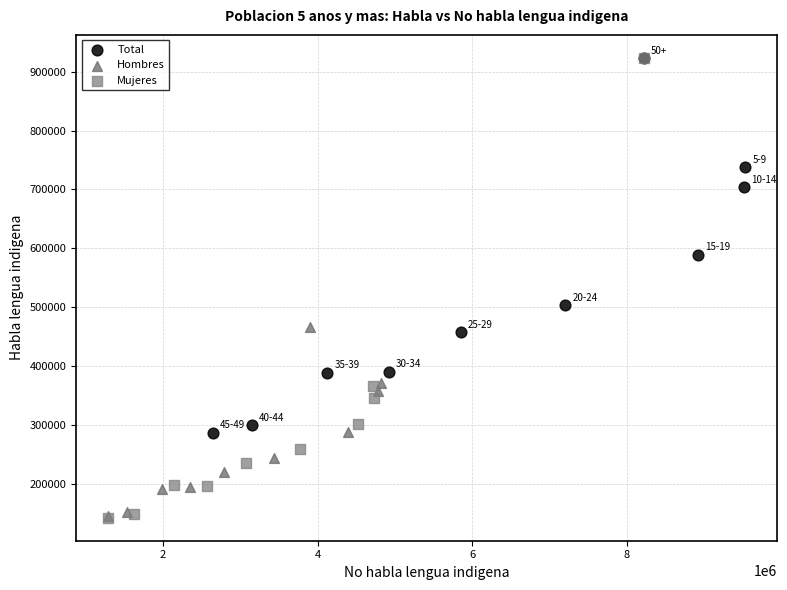

Which series has the widest spread of Y values?

Mujeres